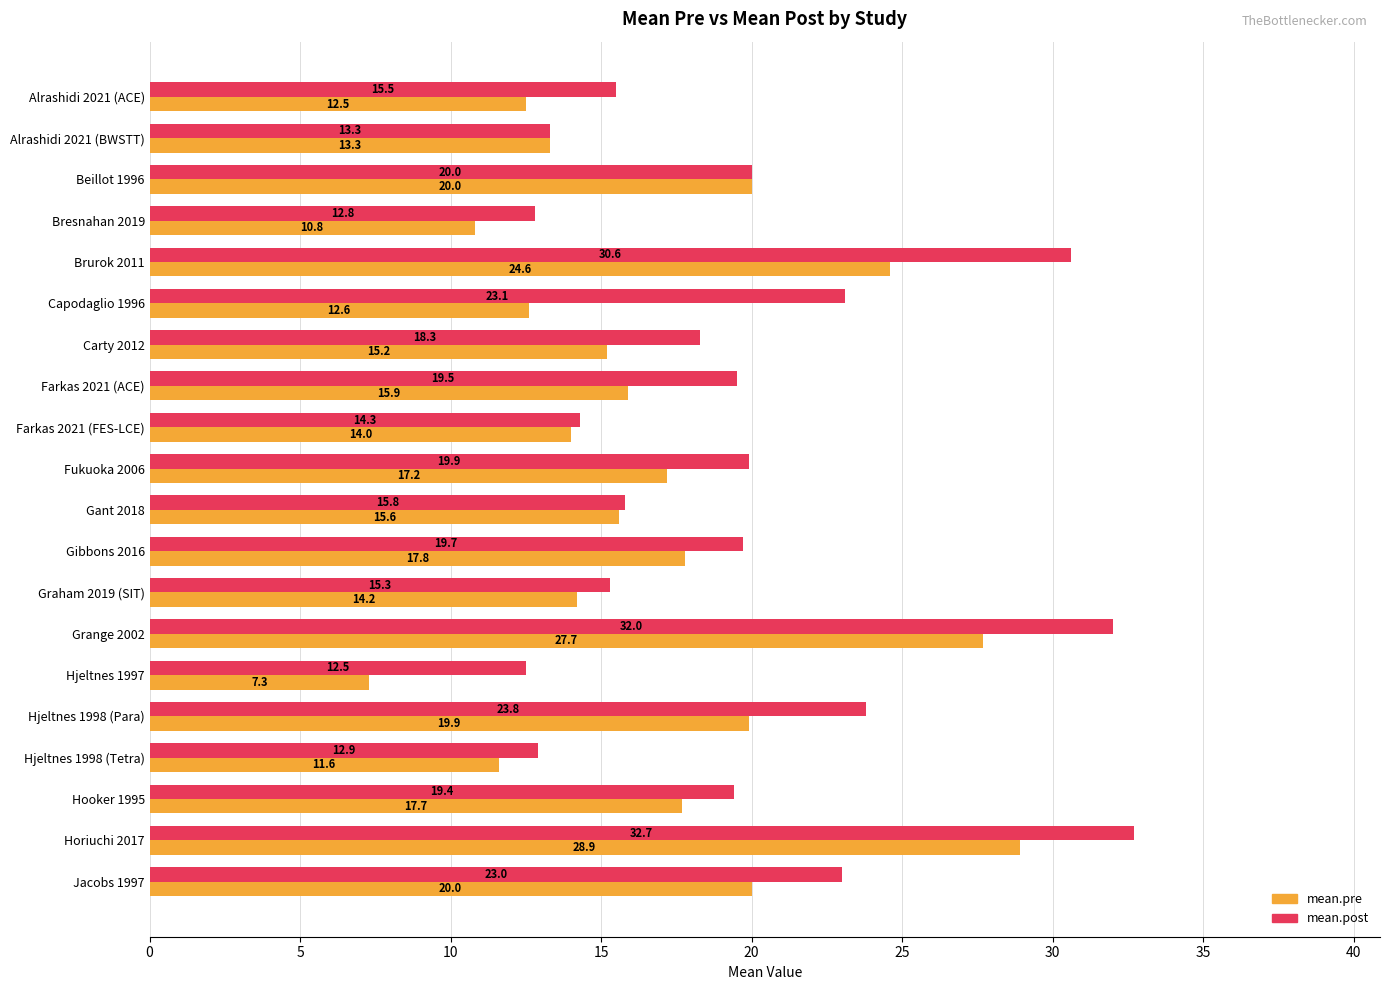

How many values in the mean.post series are below 19?

9